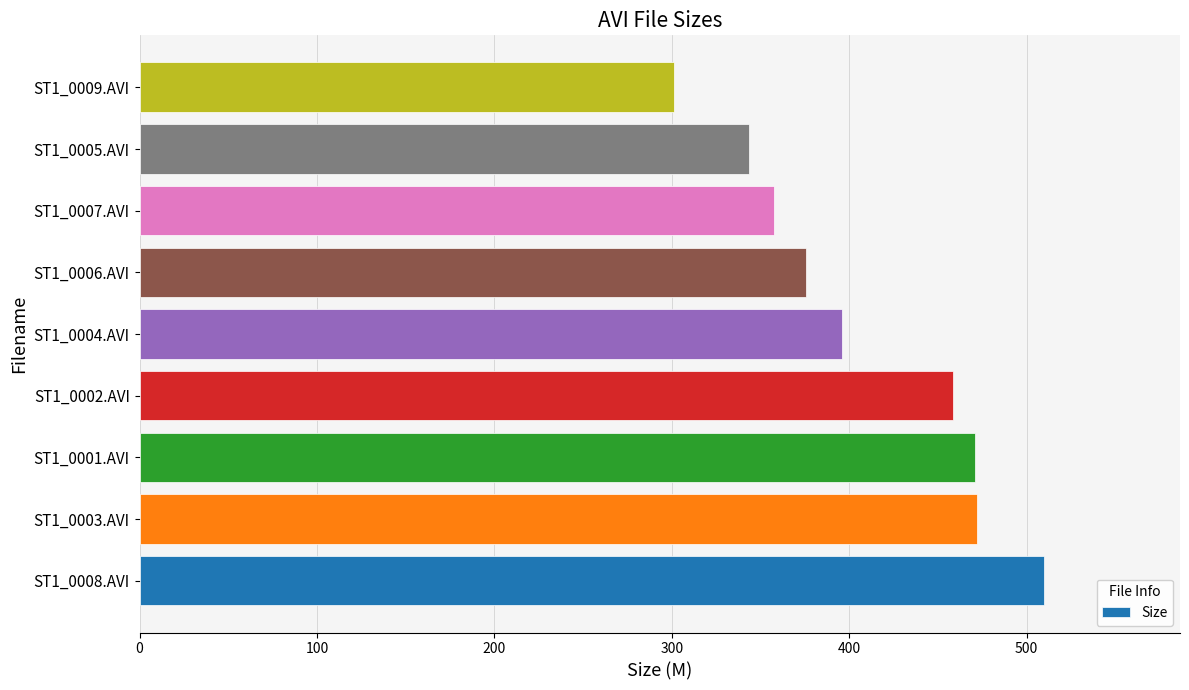

What is the smallest value displayed?

301.2